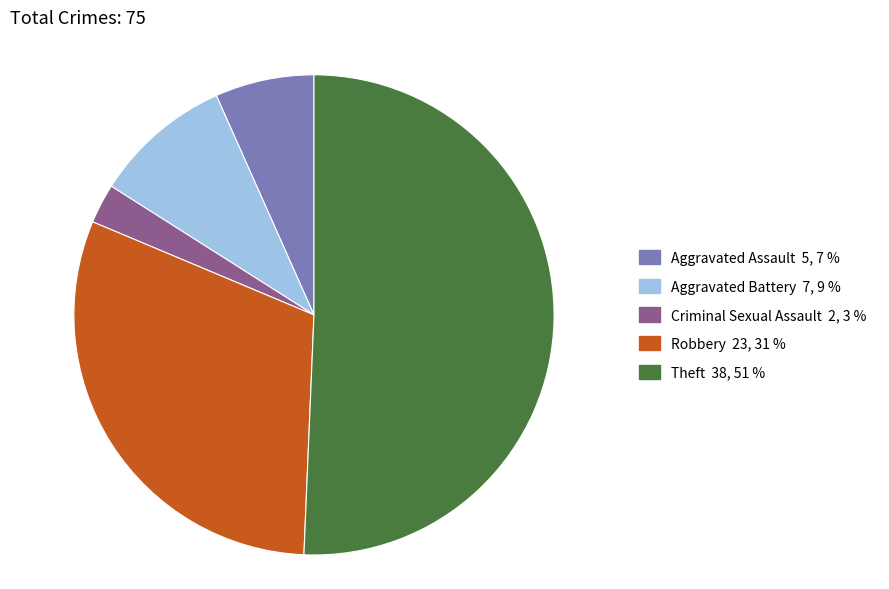

Combined, do Robbery 23, 31 % and Criminal Sexual Assault 2, 3 % account for over 50%?

No